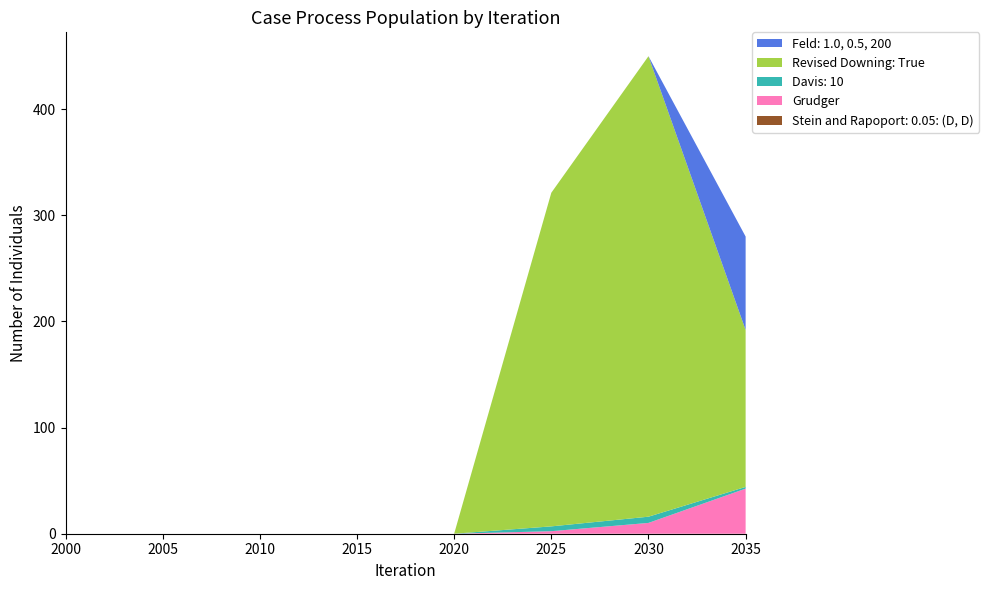

Reading left to right, extract all data points from this chart.

44305: 2000=0.0	2005=0.0	2010=0.0	2015=0.0	2020=0.0	2021=0.0	2022=0.0	2023=0.0	2024=0.0	2025=0.0	2026=0.0	2027=0.0	2028=0.0	2029=0.0	2030=0.0	2031=0.0	2032=0.0	2033=0.0	2034=0.0	2035=0.0
69337: 2000=0.0	2005=0.0	2010=0.0	2015=0.0	2020=0.0	2021=0.5	2022=1.0	2023=1.4	2024=1.9	2025=2.4	2026=3.9	2027=5.5	2028=7.1	2029=8.6	2030=10.2	2031=16.6	2032=23.1	2033=29.6	2034=36.0	2035=42.5
68914: 2000=0.0	2005=0.0	2010=0.0	2015=0.0	2020=0.0	2021=0.9	2022=1.8	2023=2.7	2024=3.6	2025=4.5	2026=4.8	2027=5.1	2028=5.3	2029=5.6	2030=5.9	2031=5.0	2032=4.2	2033=3.3	2034=2.5	2035=1.6
69760: 2000=0.0	2005=0.0	2010=0.0	2015=0.0	2020=0.0	2021=62.8	2022=125.7	2023=188.5	2024=251.4	2025=314.2	2026=338.1	2027=362.0	2028=385.9	2029=409.8	2030=433.7	2031=376.5	2032=319.4	2033=262.2	2034=205.0	2035=147.8
23176: 2000=0.0	2005=0.0	2010=0.0	2015=0.0	2020=0.0	2021=0.0	2022=0.0	2023=0.0	2024=0.0	2025=0.0	2026=0.0	2027=0.0	2028=0.0	2029=0.0	2030=0.0	2031=17.6	2032=35.2	2033=52.8	2034=70.4	2035=88.0